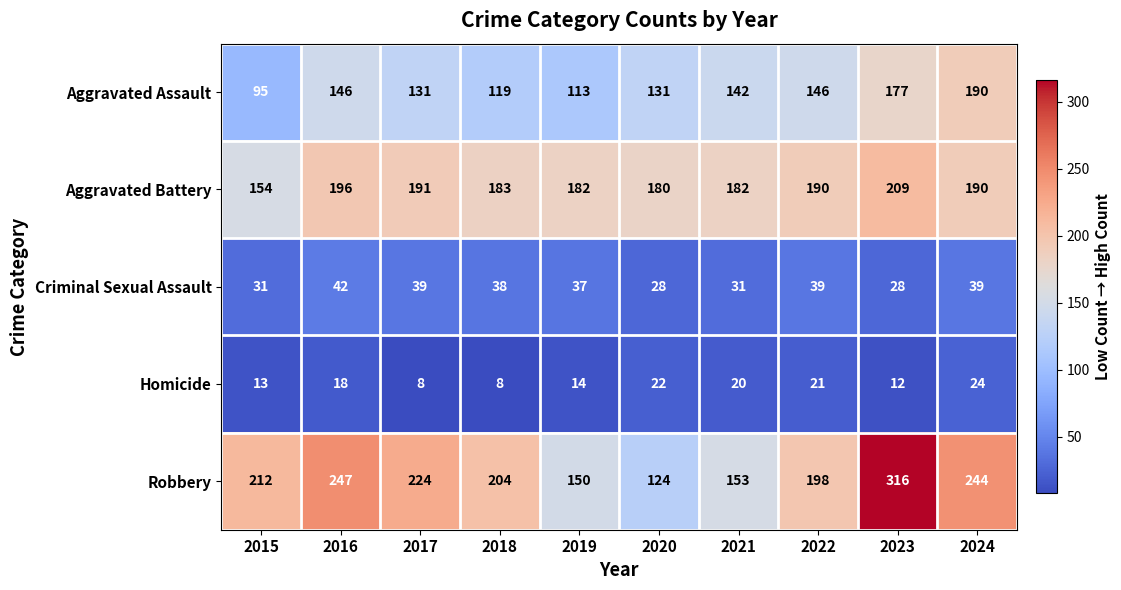

At which category does the chart reach its peak across all series?

2023